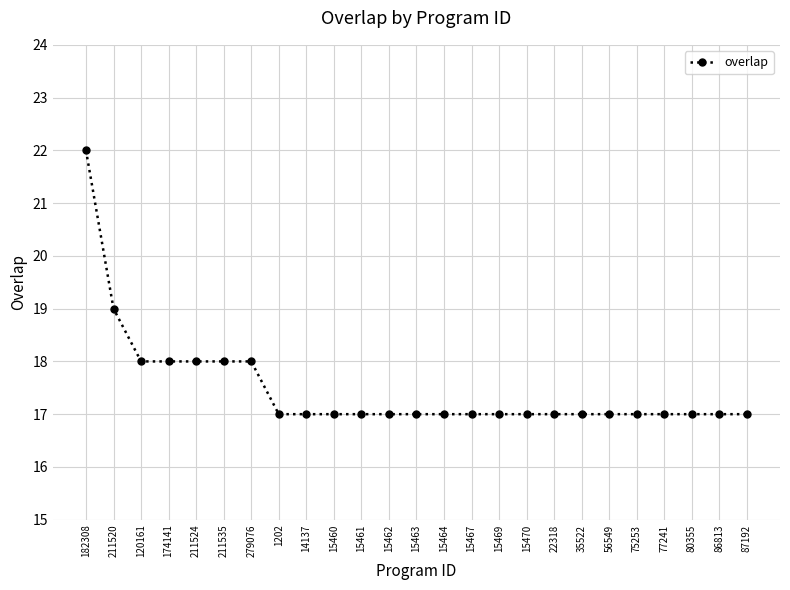

What is the sum of all values?

437